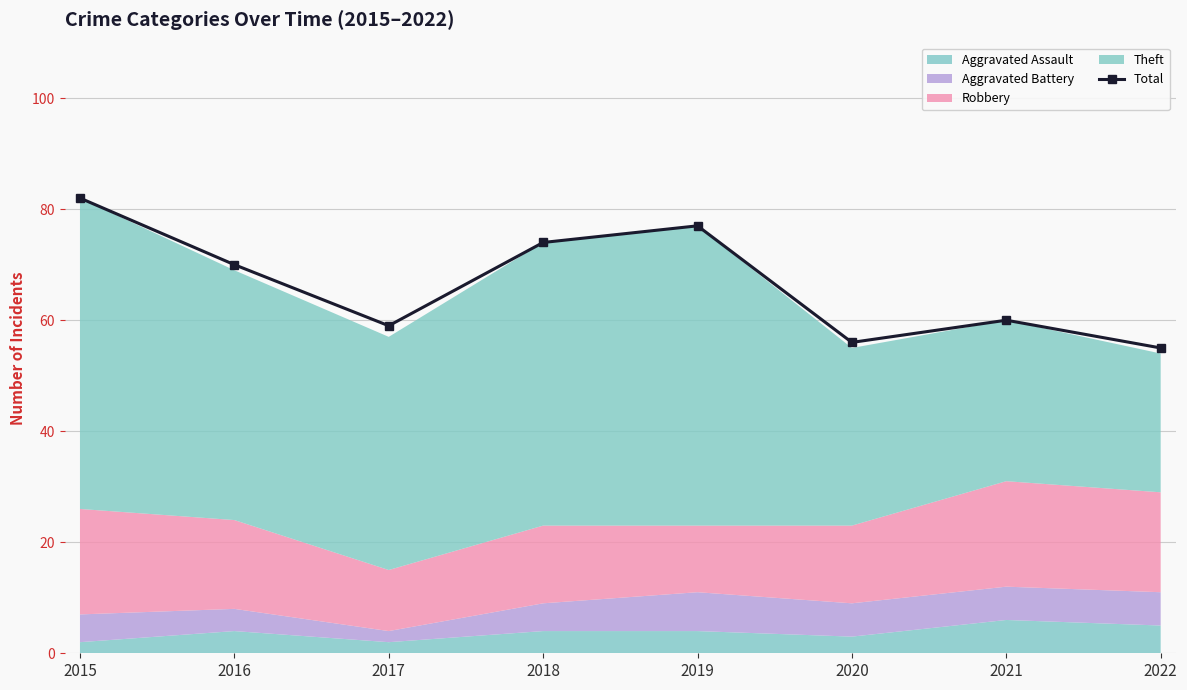

Reading left to right, list all the values displayed in this chart.

82	70	59	74	77	56	60	55